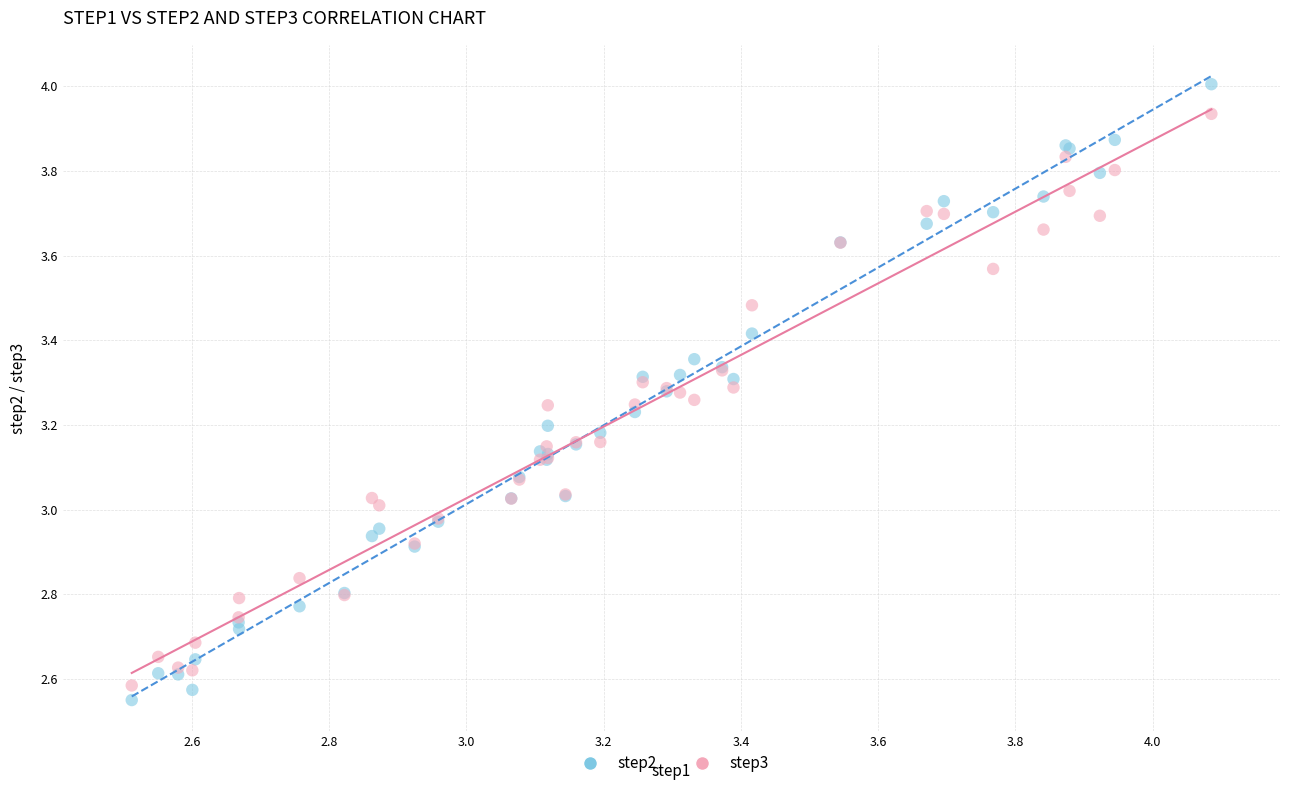

What is the X range (max minus min) for the scatter plot?

1.6